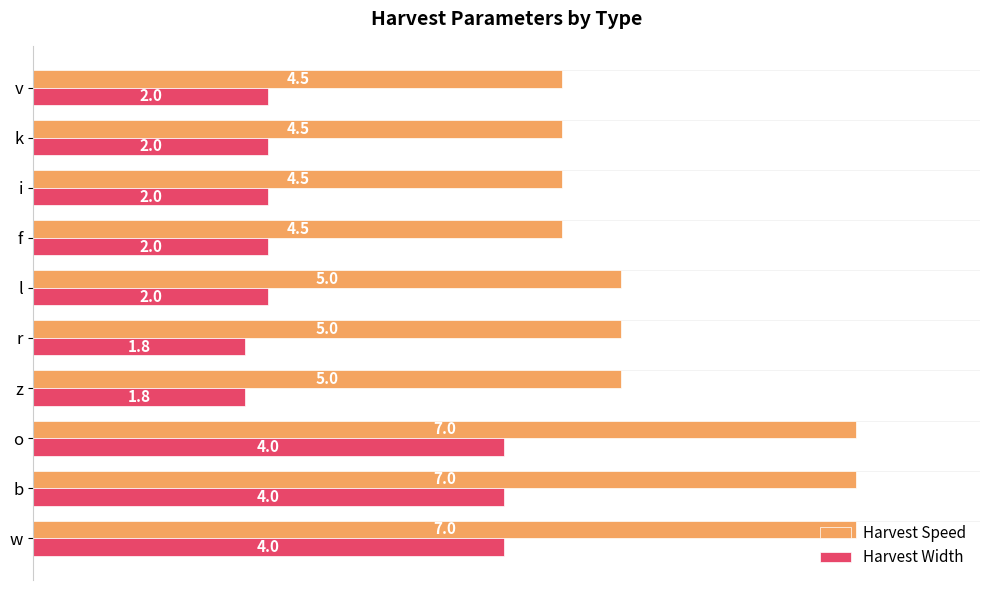

Between z and f, which series saw the biggest shift?

Harvest Speed